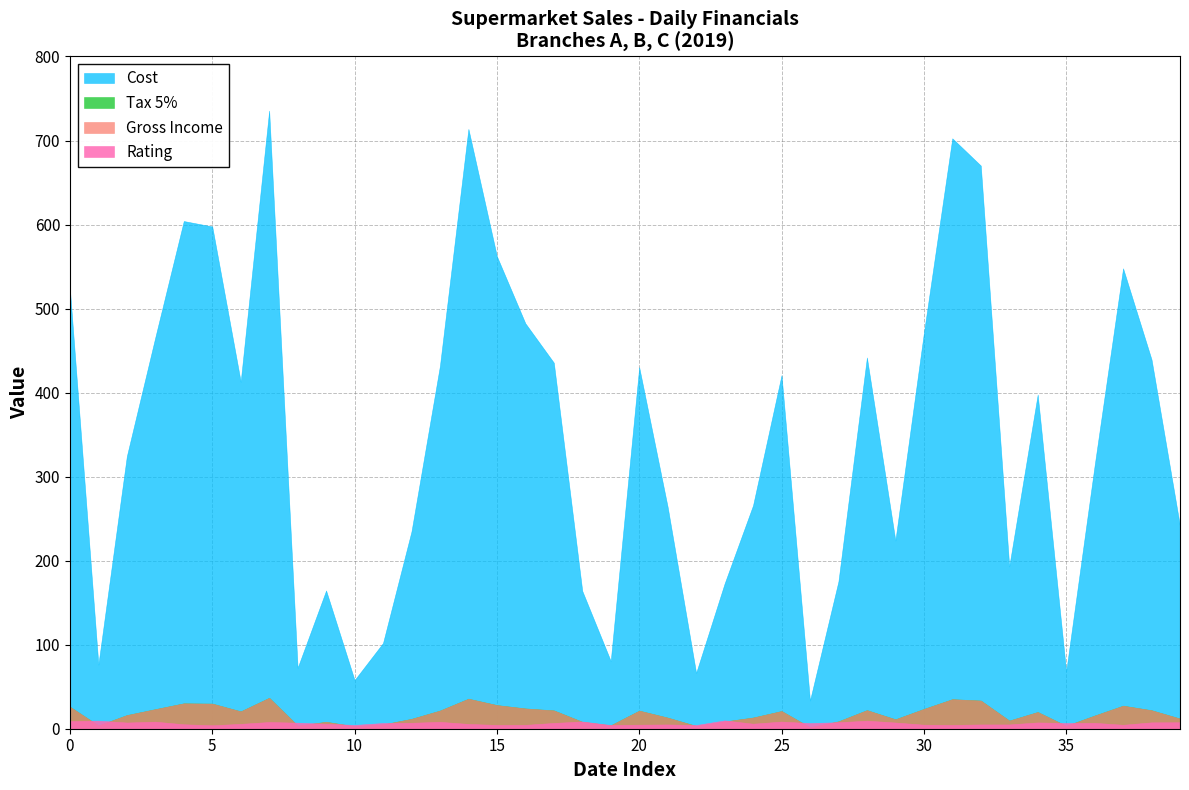

What is the sum of all Rating values?

263.0